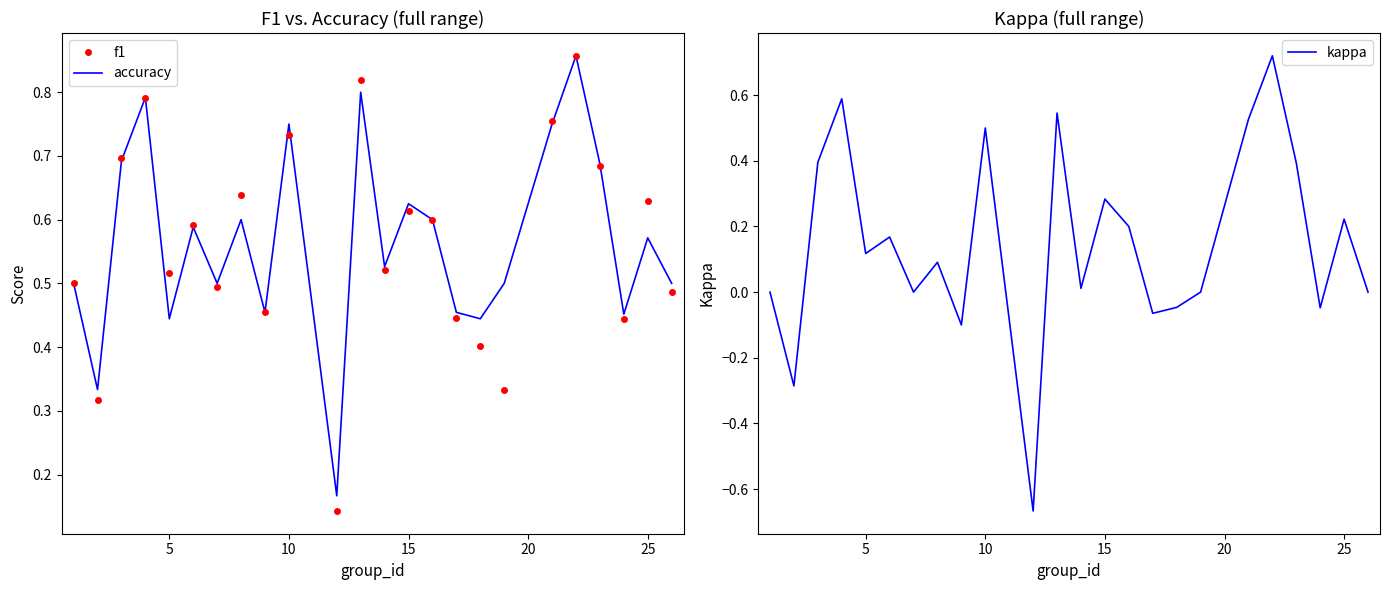

How many values in the kappa series exceed 0?

14